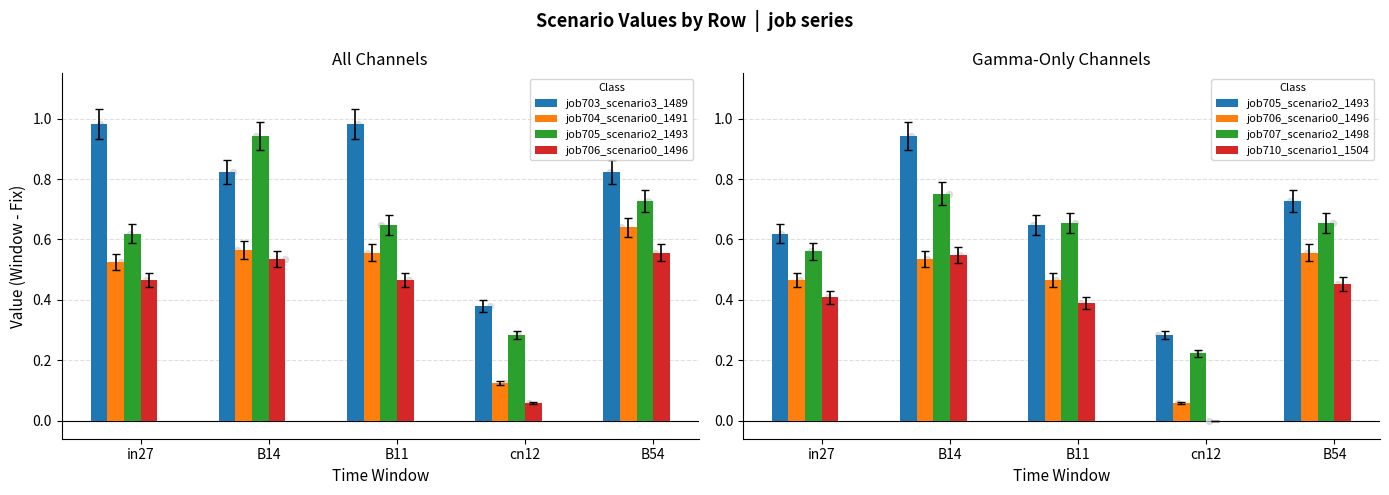

What is the total value across all series at B54?

3.9